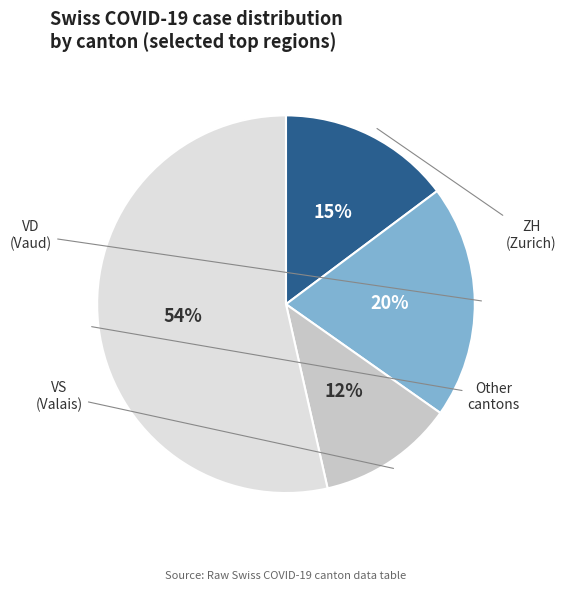

Is there a majority slice in this chart?

Yes